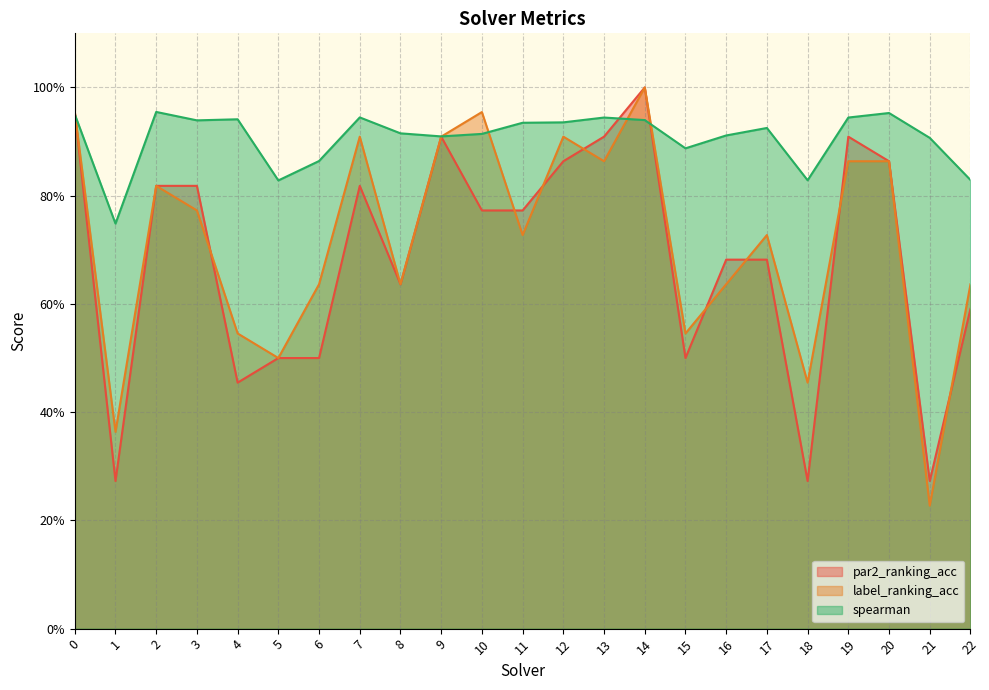

In par2_ranking_acc, how many points are lower than both neighbors (excluding endpoints)?

6